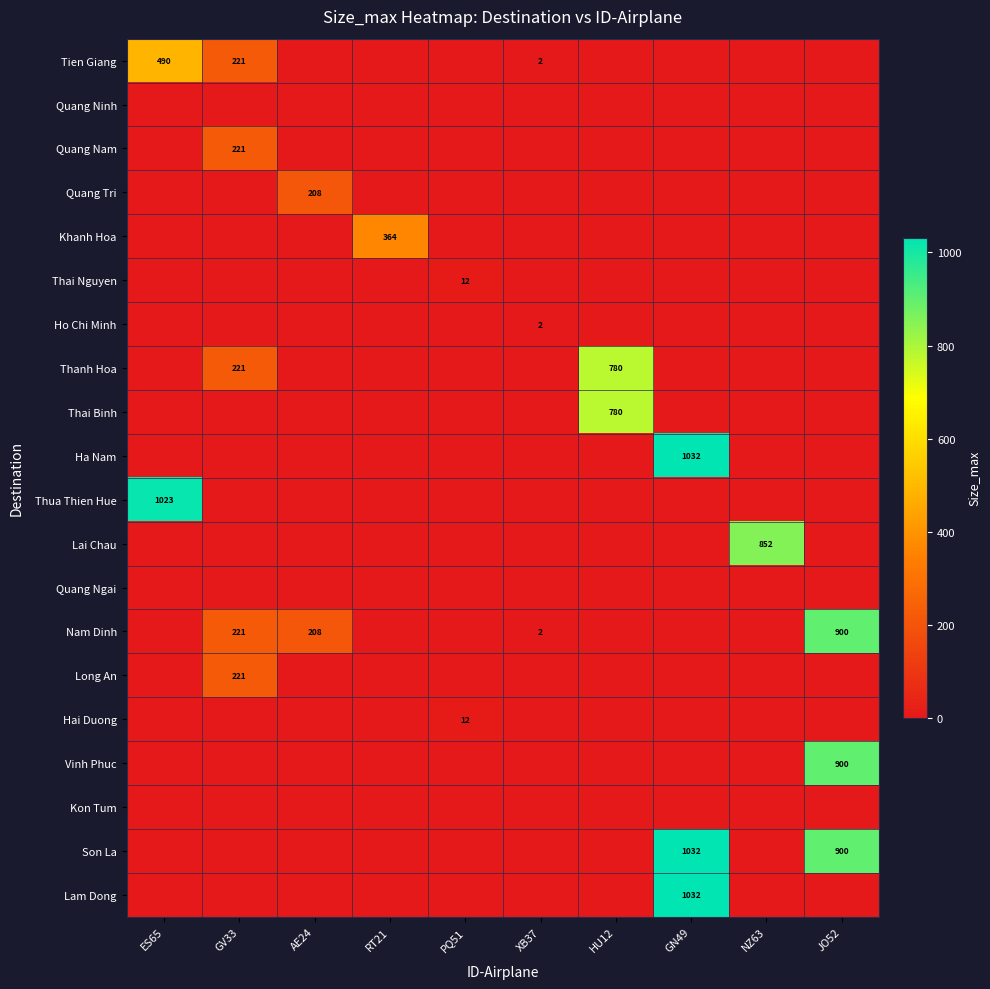

The Quang Nam series shows 0 at PQ51. True or false?

True